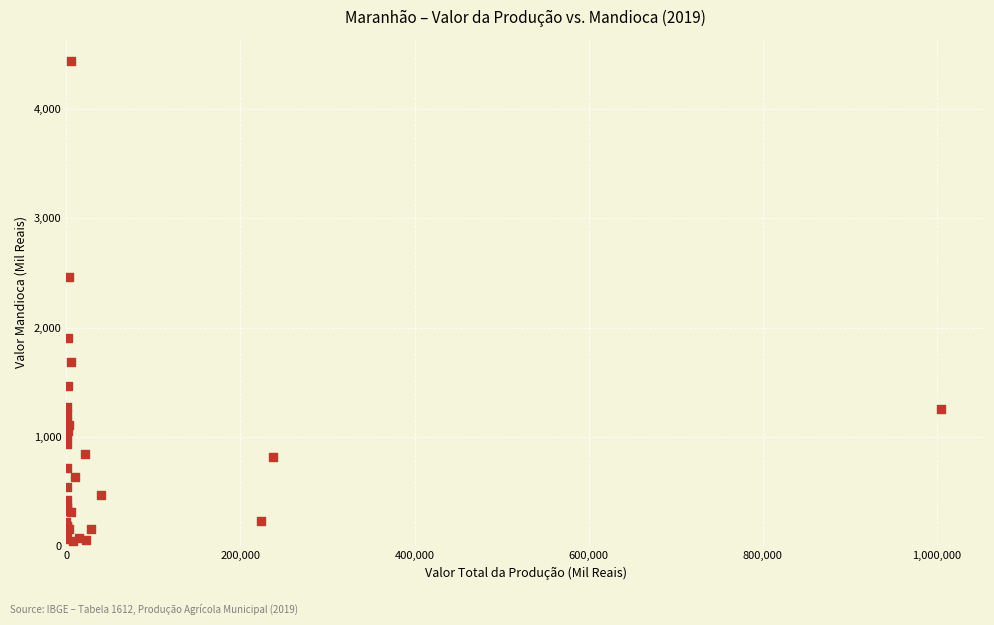

What Y value in the scatter plot is closest to 2245?

2462